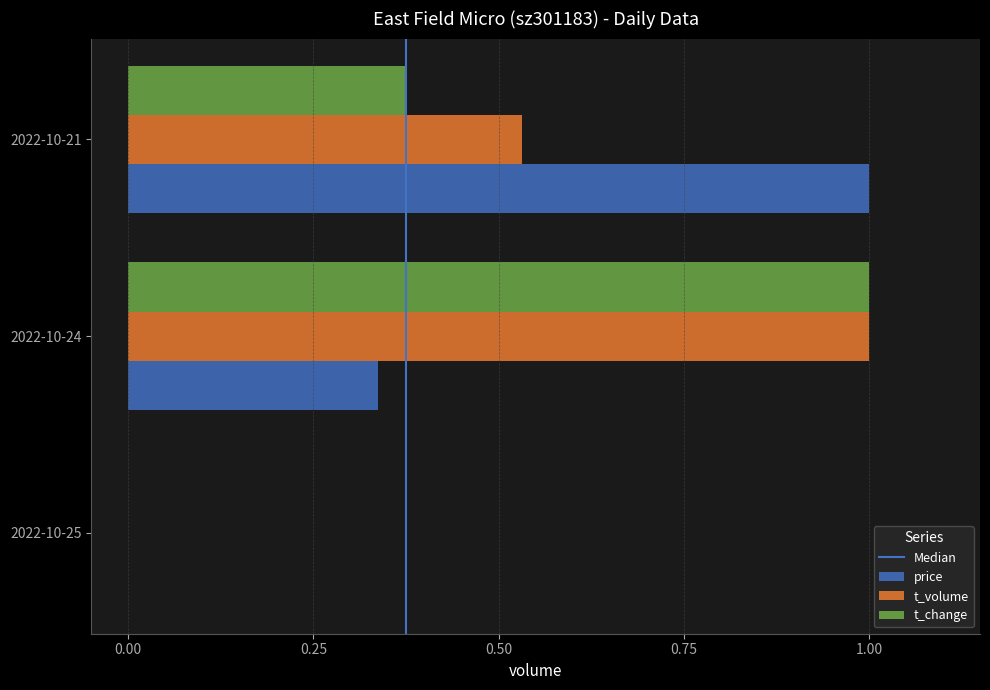

True or false: t_volume has a value of 0.0 at 2022-10-25.

True